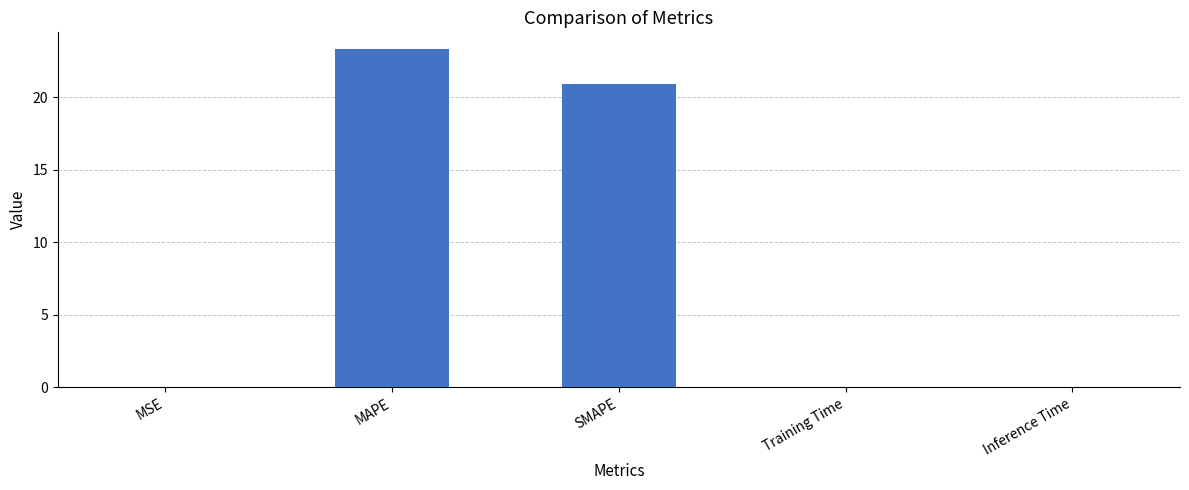

Which label corresponds to the largest value in the chart?

MAPE